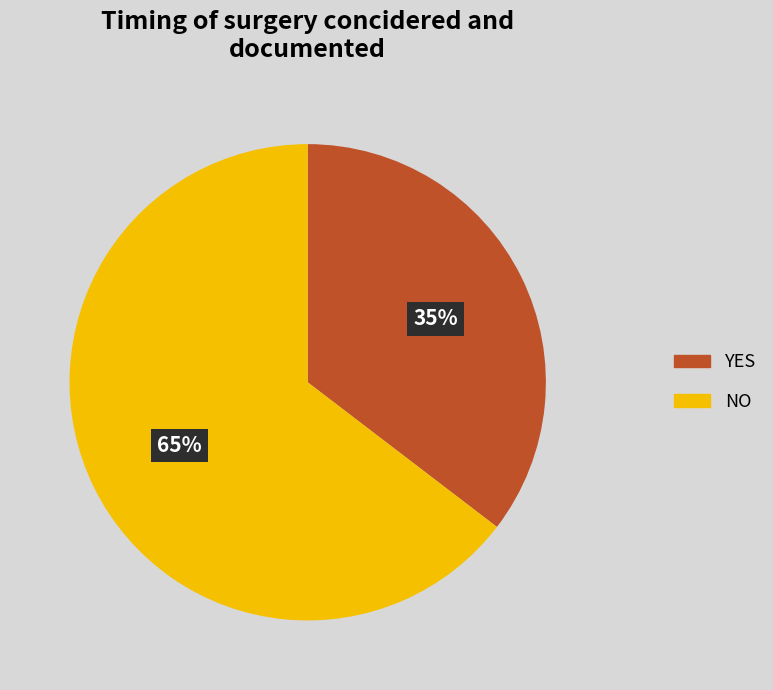

Do YES and NO together represent more than half of the pie?

Yes